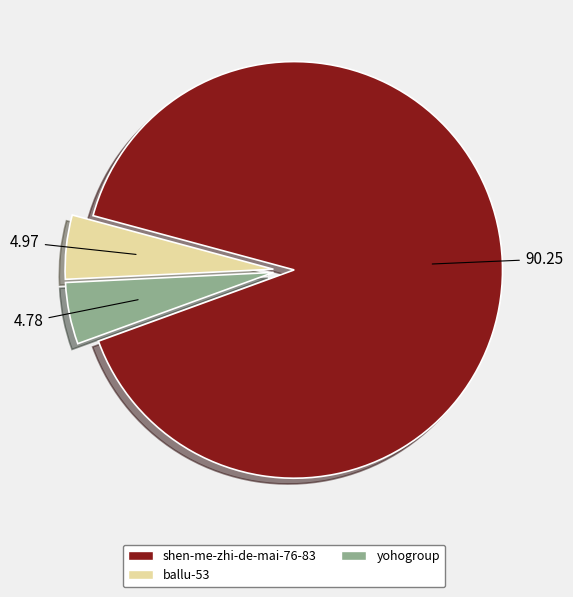

Is yohogroup the majority of the pie?

No